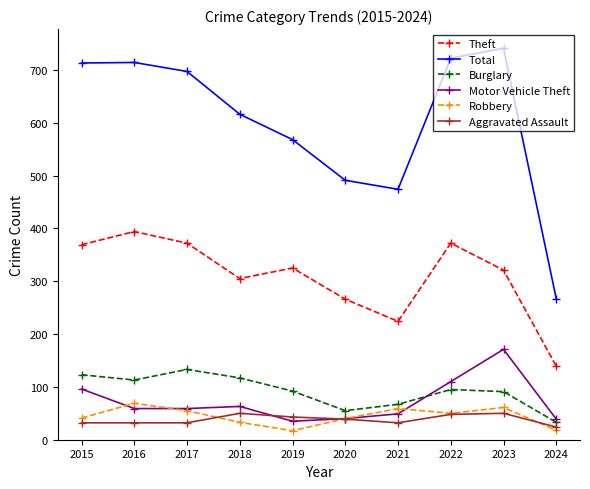

At which label does Aggravated Assault reach its minimum?

2024